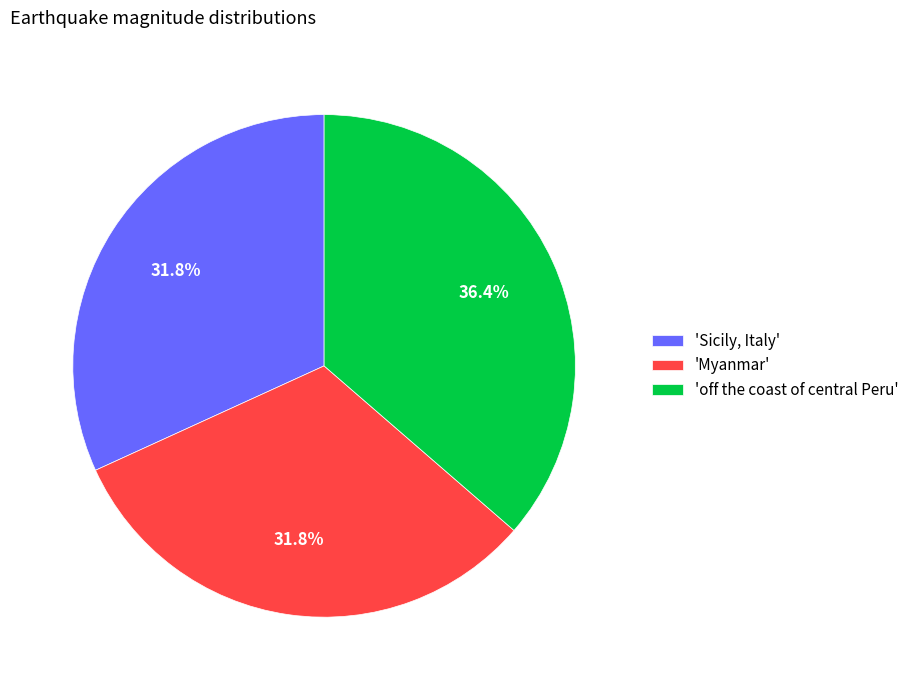

Between 'off the coast of central Peru' and 'Sicily, Italy', which is larger?

'off the coast of central Peru'